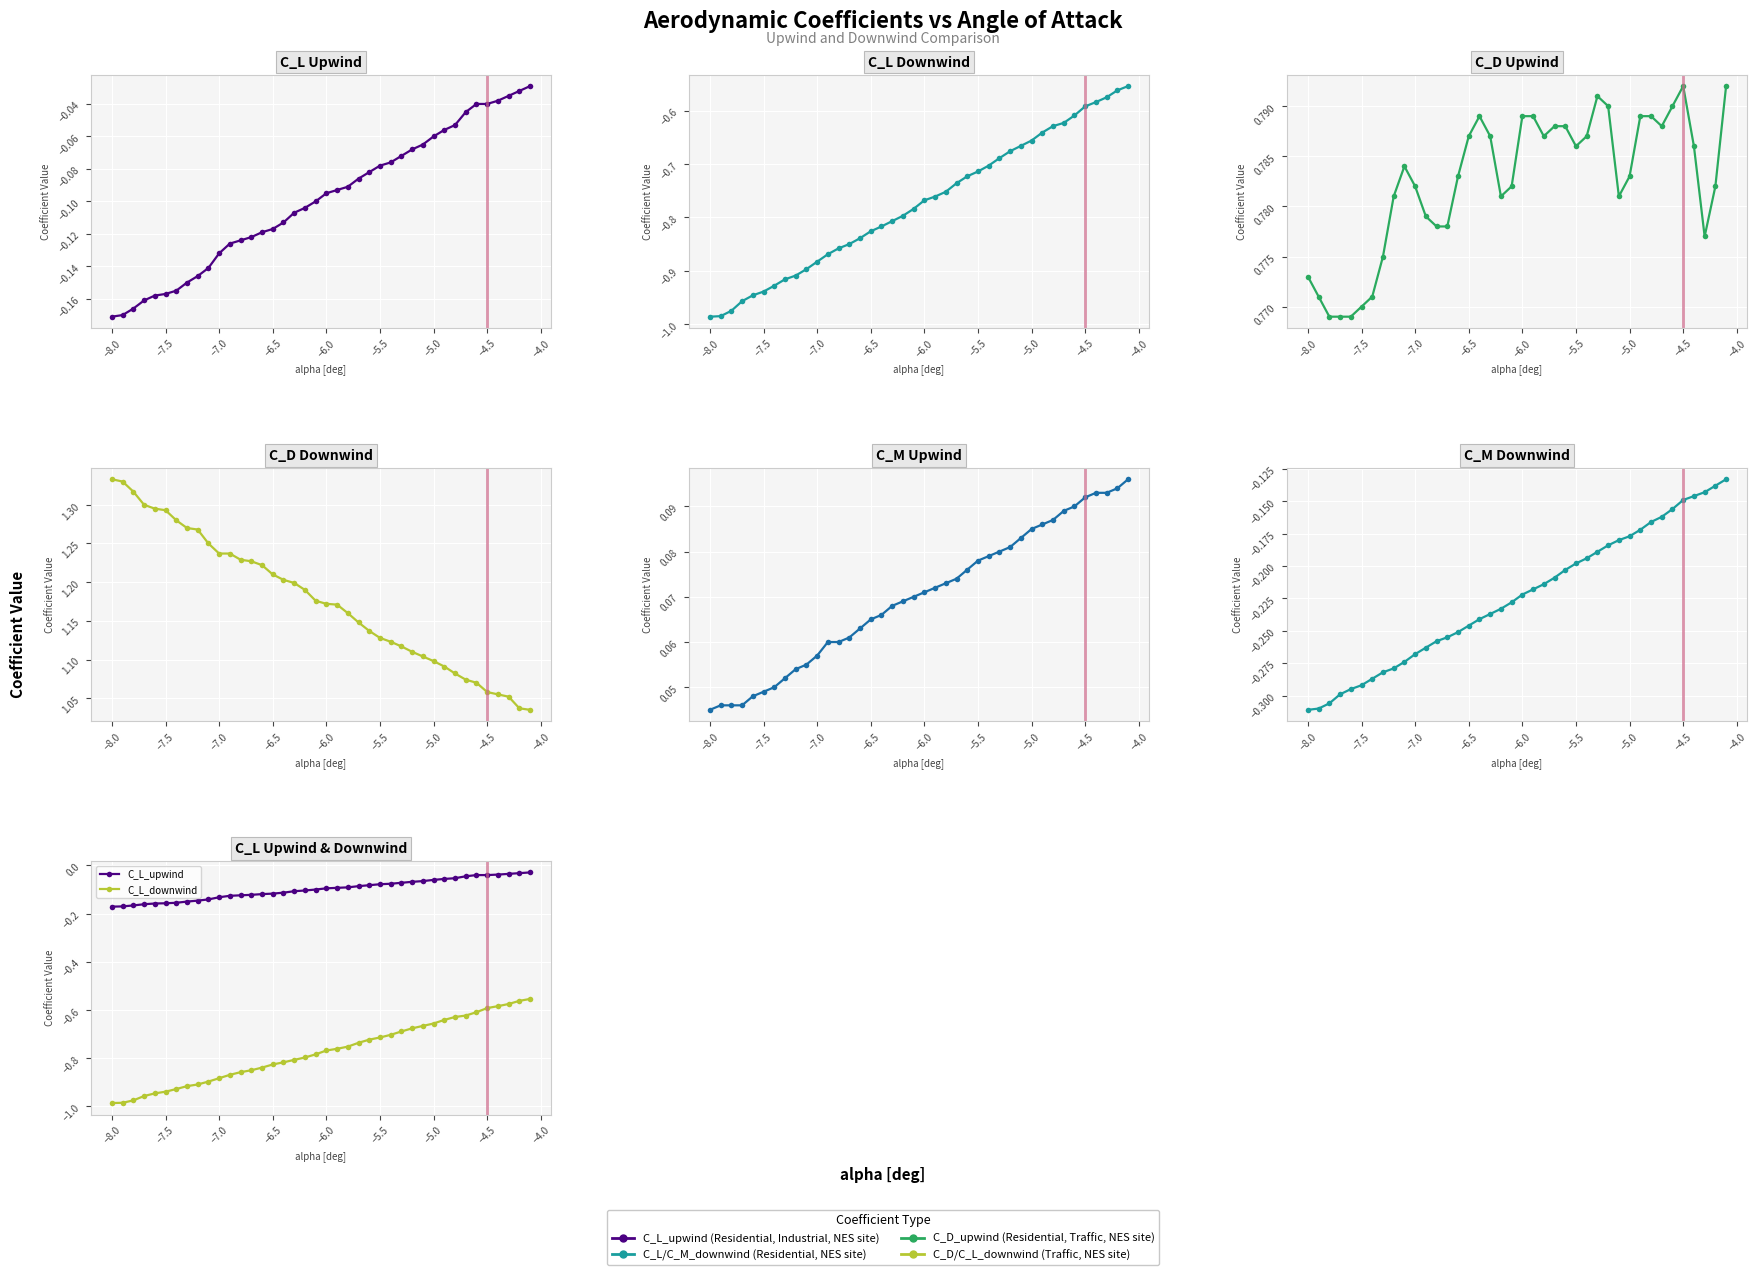

Reading right to left, transcribe all the data shown in this chart.

C_L_upwind: -0.0	-0.0	-0.0	-0.0	-0.0	-0.0	-0.0	-0.1	-0.1	-0.1	-0.1	-0.1	-0.1	-0.1	-0.1	-0.1	-0.1	-0.1	-0.1	-0.1	-0.1	-0.1	-0.1	-0.1	-0.1	-0.1	-0.1	-0.1	-0.1	-0.1	-0.1	-0.1	-0.1	-0.2	-0.2	-0.2	-0.2	-0.2	-0.2	-0.2
C_L_downwind: -0.6	-0.6	-0.6	-0.6	-0.6	-0.6	-0.6	-0.6	-0.6	-0.7	-0.7	-0.7	-0.7	-0.7	-0.7	-0.7	-0.7	-0.8	-0.8	-0.8	-0.8	-0.8	-0.8	-0.8	-0.8	-0.8	-0.8	-0.9	-0.9	-0.9	-0.9	-0.9	-0.9	-0.9	-0.9	-0.9	-1.0	-1.0	-1.0	-1.0
C_D_upwind: 0.8	0.8	0.8	0.8	0.8	0.8	0.8	0.8	0.8	0.8	0.8	0.8	0.8	0.8	0.8	0.8	0.8	0.8	0.8	0.8	0.8	0.8	0.8	0.8	0.8	0.8	0.8	0.8	0.8	0.8	0.8	0.8	0.8	0.8	0.8	0.8	0.8	0.8	0.8	0.8
C_D_downwind: 1.0	1.0	1.1	1.1	1.1	1.1	1.1	1.1	1.1	1.1	1.1	1.1	1.1	1.1	1.1	1.1	1.1	1.2	1.2	1.2	1.2	1.2	1.2	1.2	1.2	1.2	1.2	1.2	1.2	1.2	1.2	1.3	1.3	1.3	1.3	1.3	1.3	1.3	1.3	1.3
C_M_upwind: 0.1	0.1	0.1	0.1	0.1	0.1	0.1	0.1	0.1	0.1	0.1	0.1	0.1	0.1	0.1	0.1	0.1	0.1	0.1	0.1	0.1	0.1	0.1	0.1	0.1	0.1	0.1	0.1	0.1	0.1	0.1	0.1	0.1	0.1	0.0	0.0	0.0	0.0	0.0	0.0
C_M_downwind: -0.1	-0.1	-0.1	-0.1	-0.1	-0.2	-0.2	-0.2	-0.2	-0.2	-0.2	-0.2	-0.2	-0.2	-0.2	-0.2	-0.2	-0.2	-0.2	-0.2	-0.2	-0.2	-0.2	-0.2	-0.2	-0.3	-0.3	-0.3	-0.3	-0.3	-0.3	-0.3	-0.3	-0.3	-0.3	-0.3	-0.3	-0.3	-0.3	-0.3